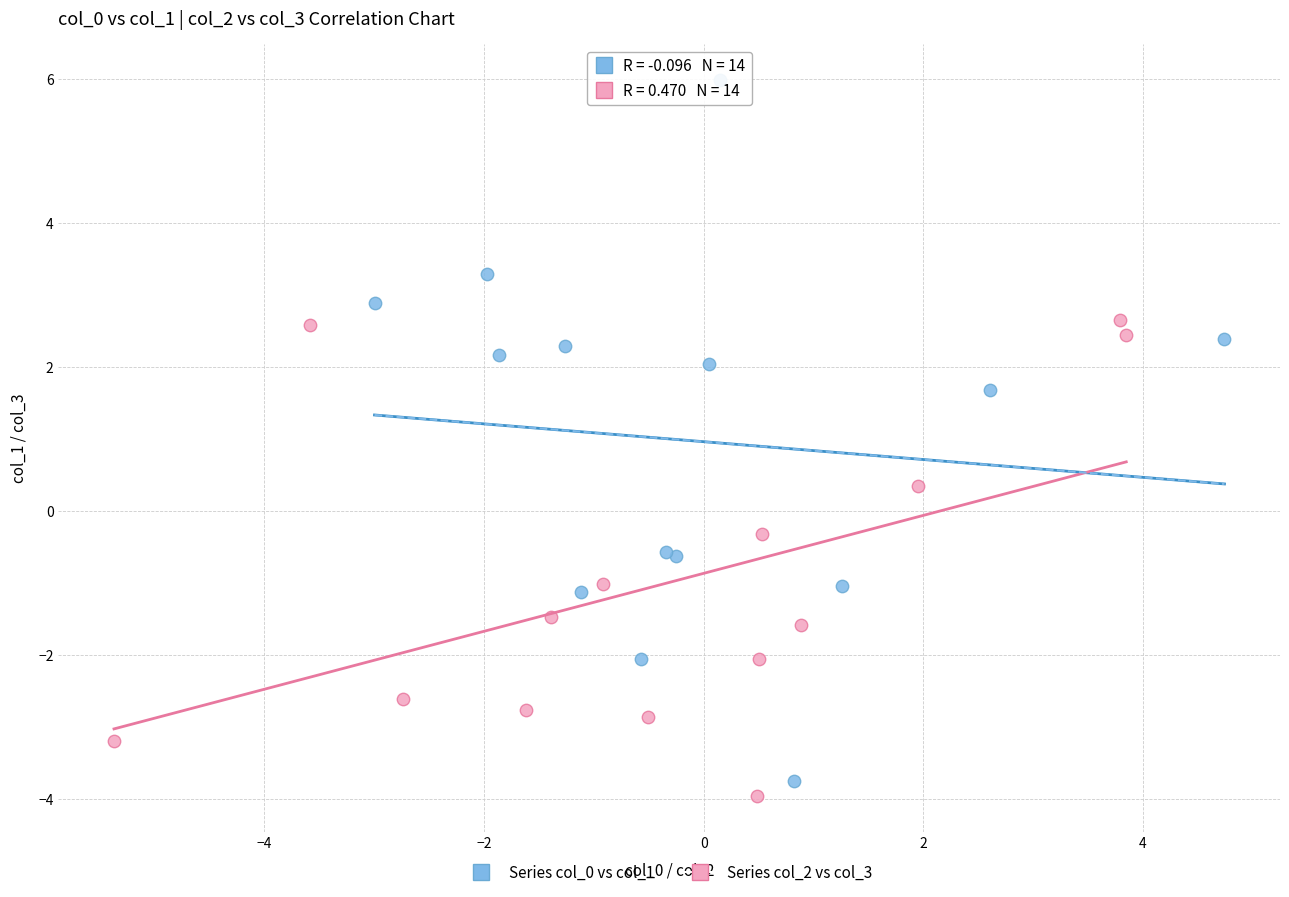

What are all the series names shown in the legend?

Series col_0 vs col_1, Series col_2 vs col_3